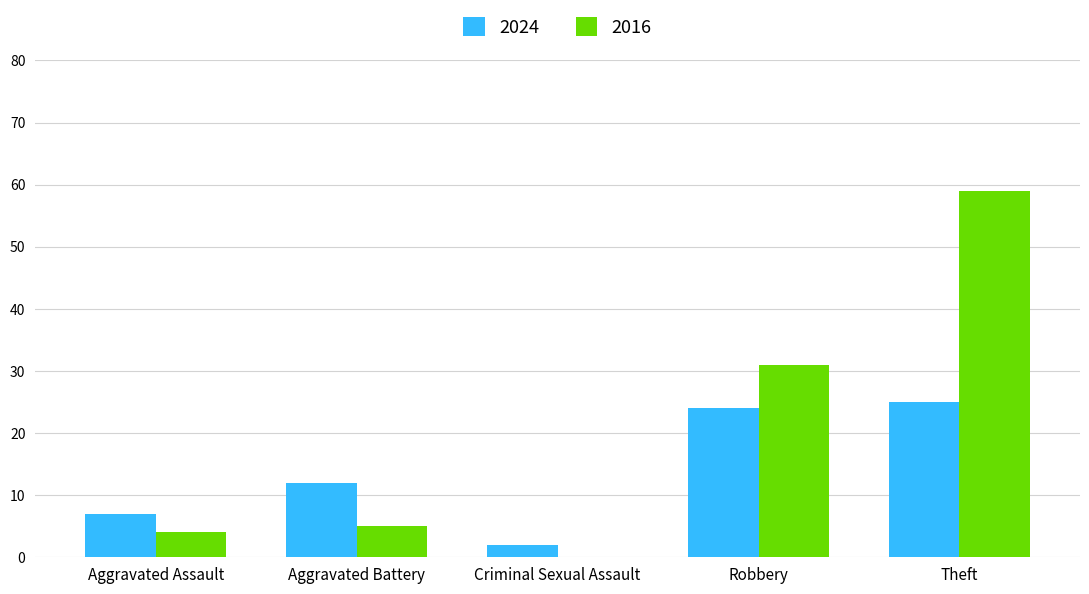

Between Criminal Sexual Assault and Theft, which series saw the biggest shift?

2016